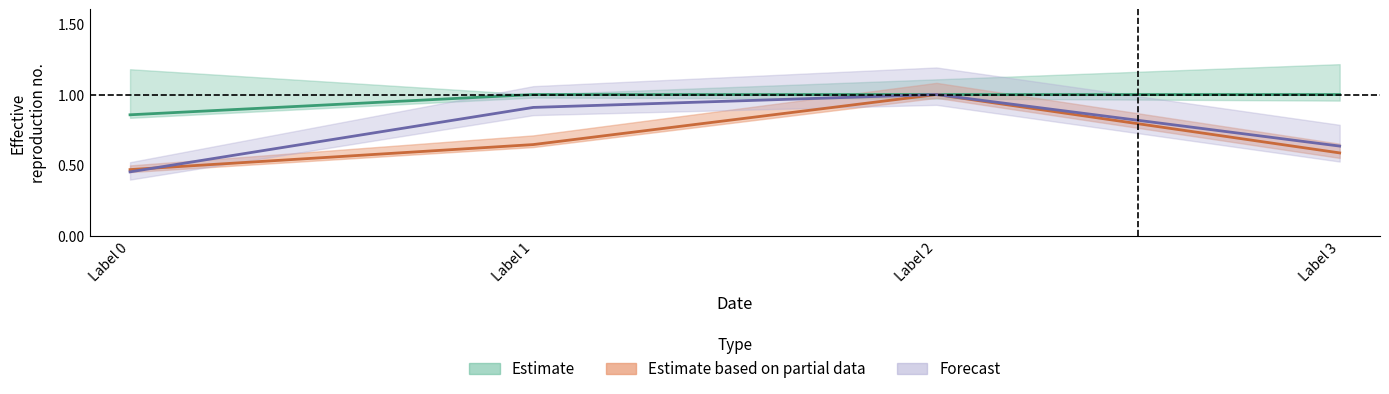

What is the approximate value of col_1 at Label 2?

1.0